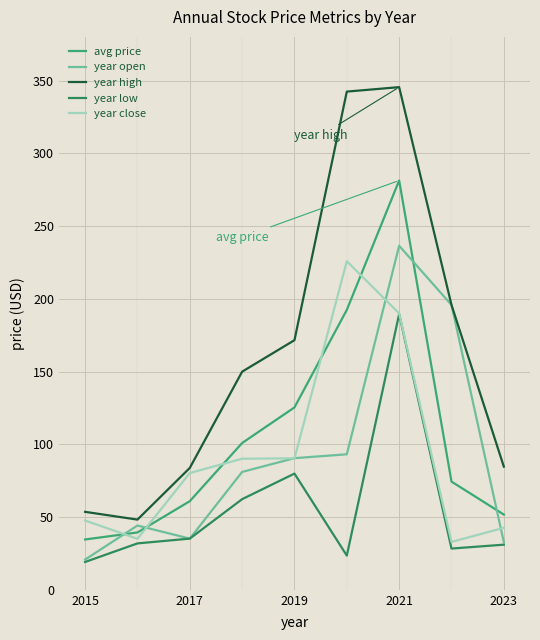

What is the maximum value shown in the chart?

345.5